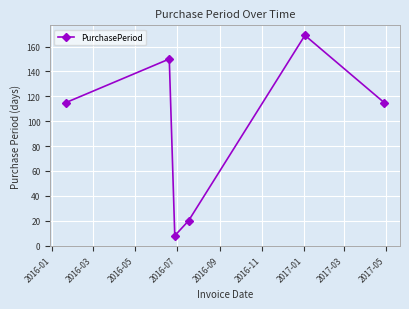

What is the sum of all values?

577